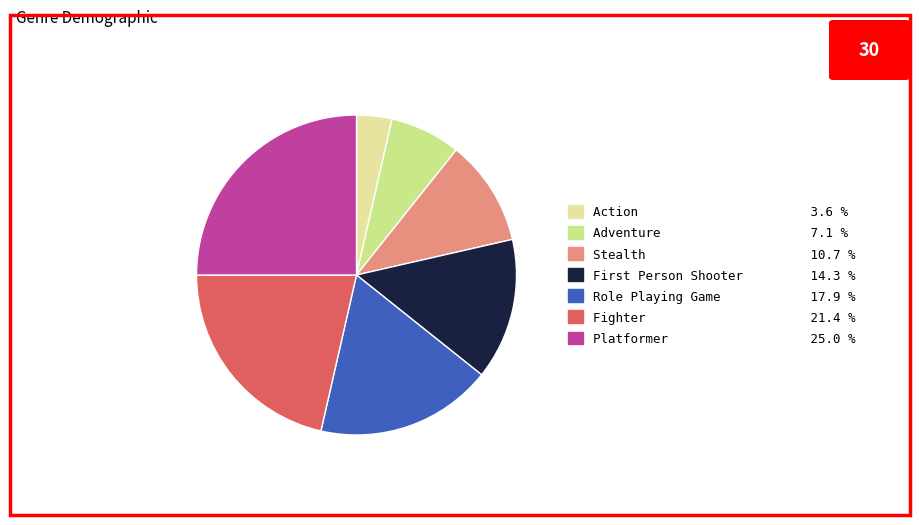

The Role Playing Game slice represents 9% of the pie. True or false?

False